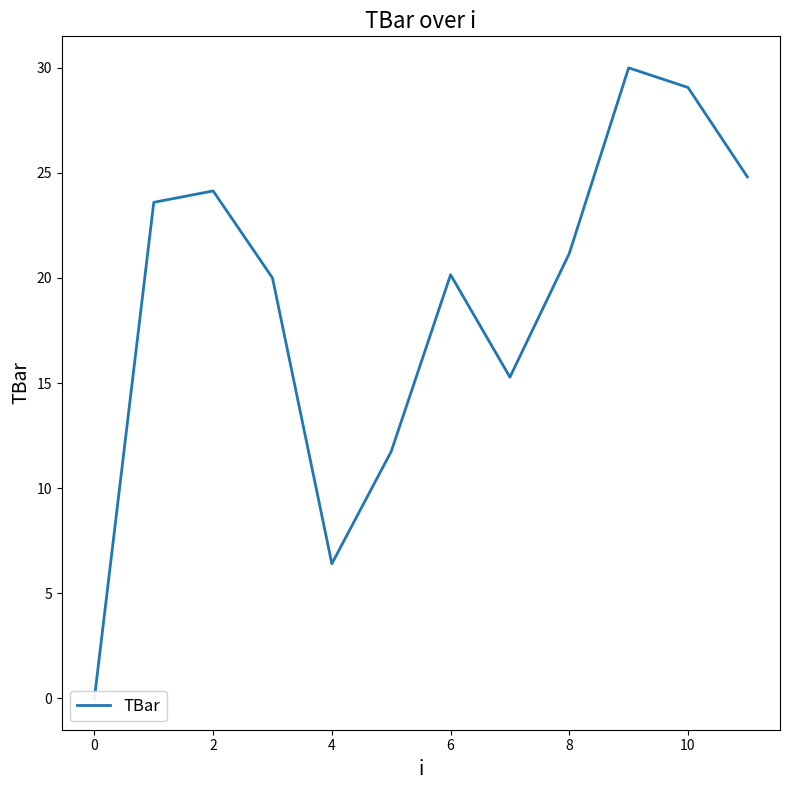

The value at 0 is 9.9. True or false?

False